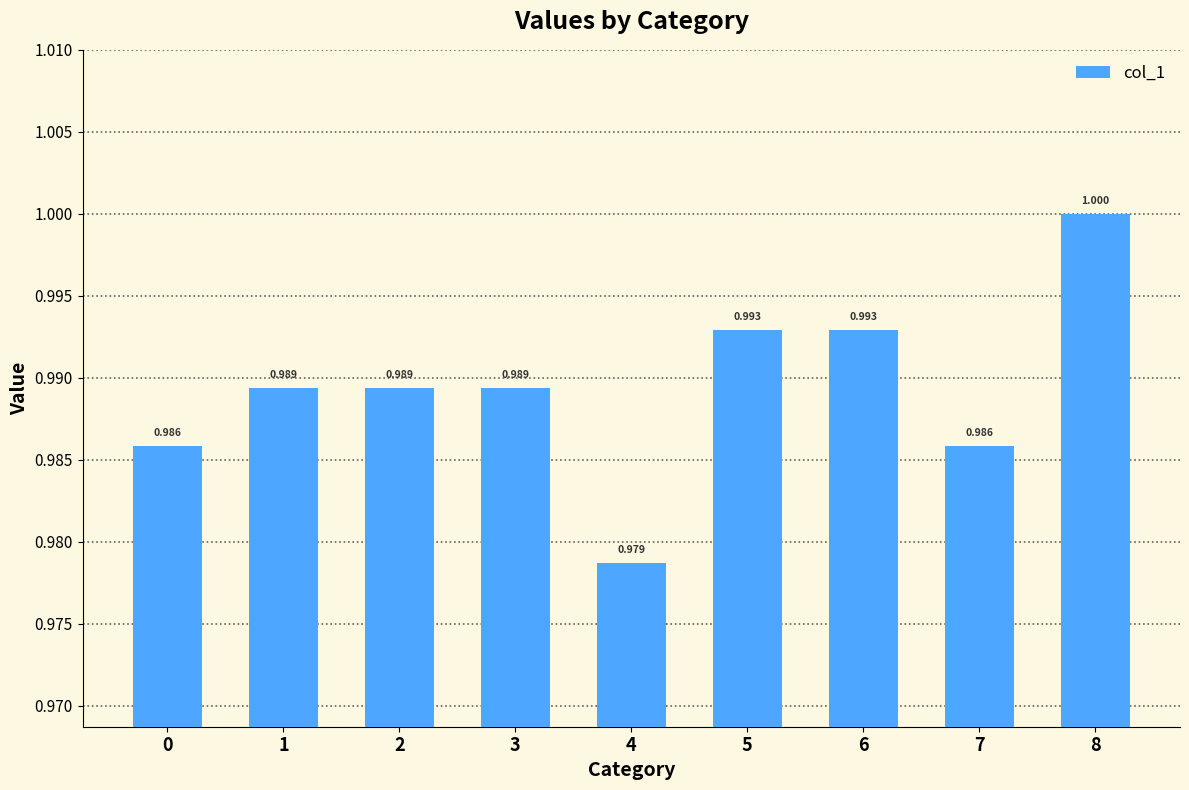

List the labels in order of value, smallest first.

4, 0, 7, 1, 2, 3, 5, 6, 8